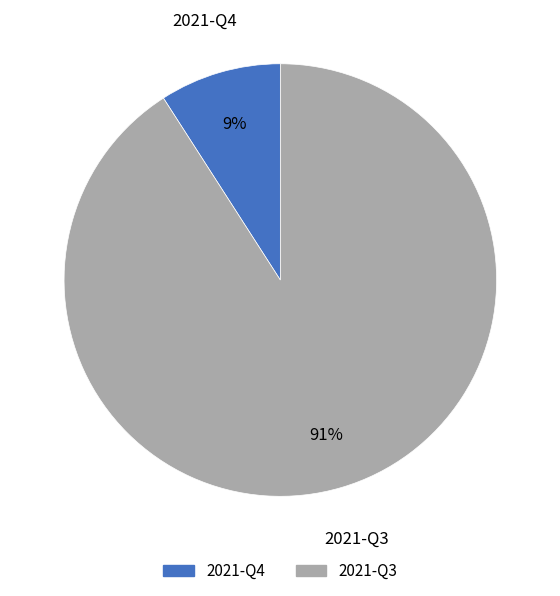

Combined, do 2021-Q3 and 2021-Q4 account for over 50%?

Yes